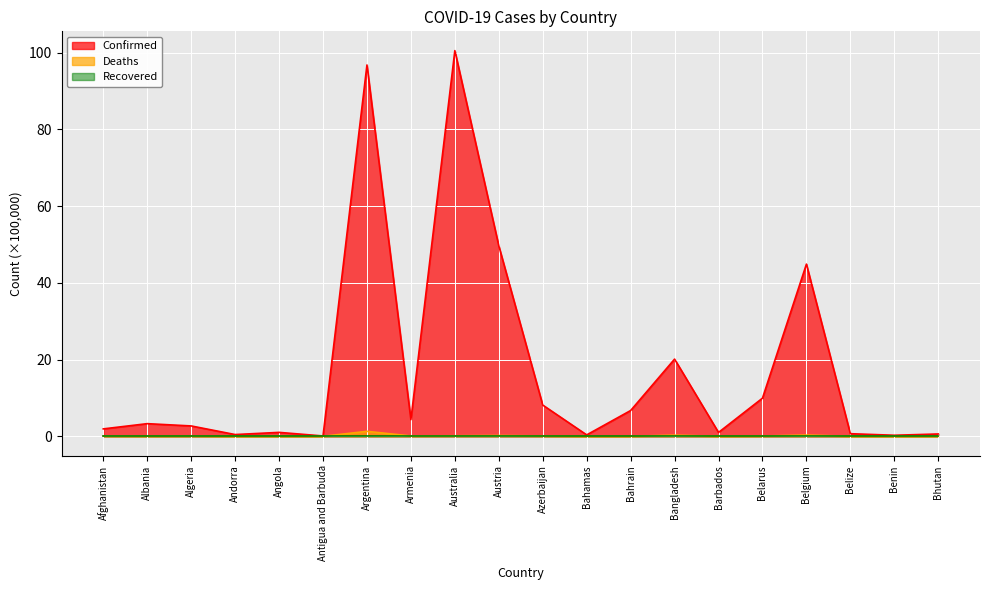

Which label corresponds to the largest value in the chart?

Australia